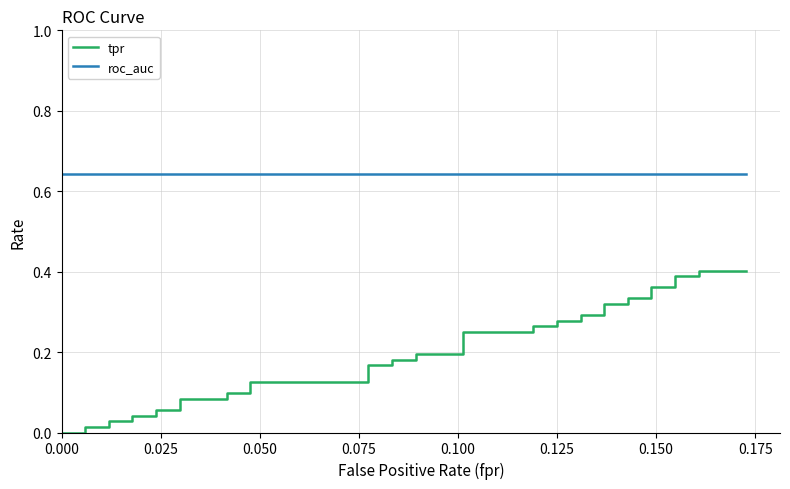

At how many categories does at least one series exceed 0?

40